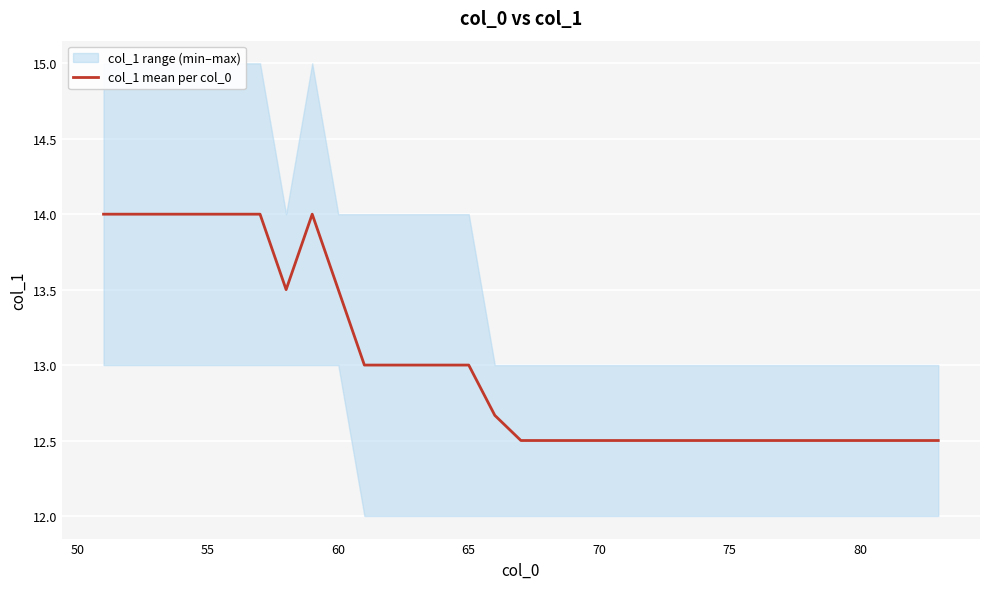

Is it true that col_1 mean per col_0 equals 22.7 at 60?

False